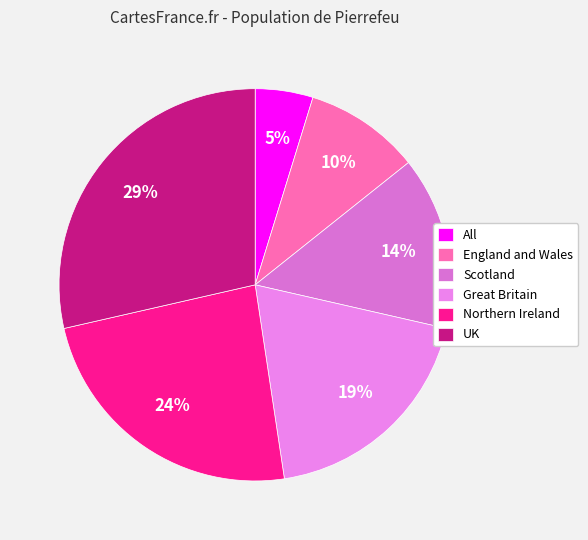

To the nearest percent, what portion does Northern Ireland represent?

24%